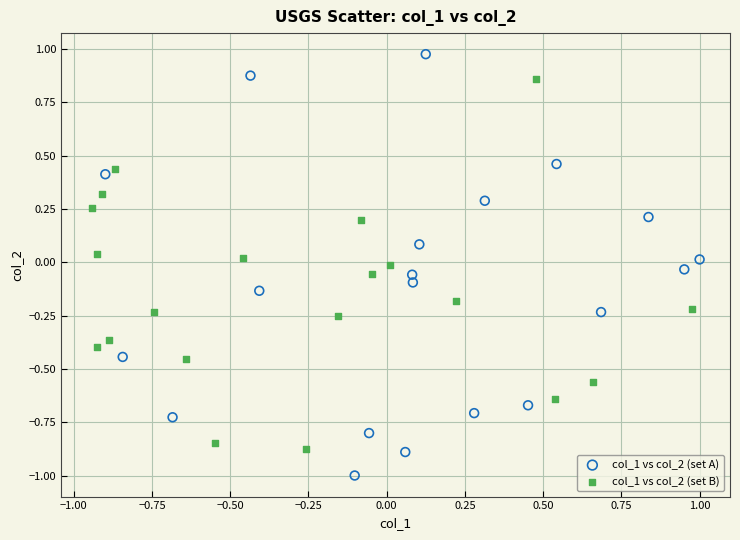

Which series contains the lowest Y value?

col_1 vs col_2 (set A)